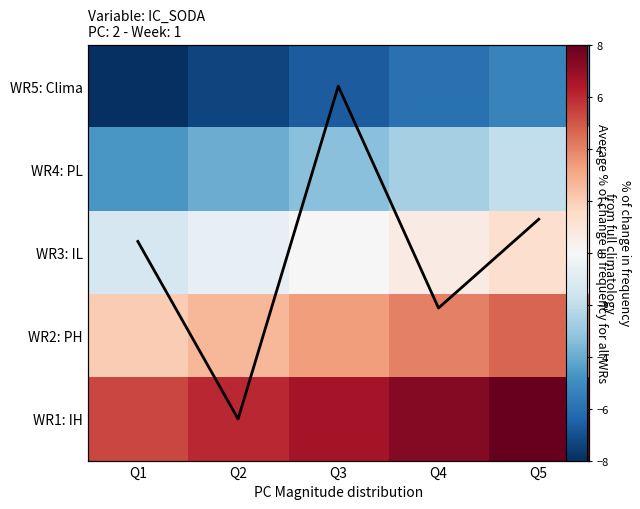

What is the total value across all series at Q5?

8.3